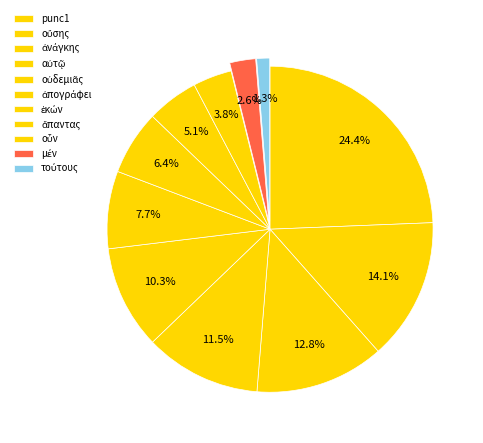

To the nearest percent, what is the difference between the ἀνάγκης and οὖν slice percentages?

9%